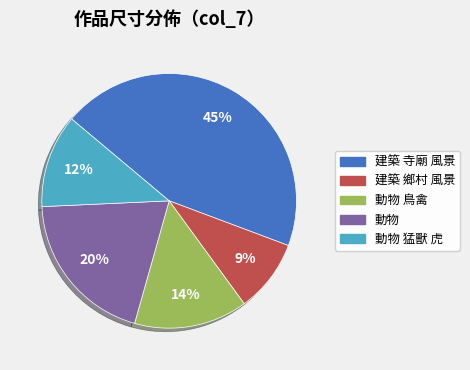

Count the number of slices in the pie.

5